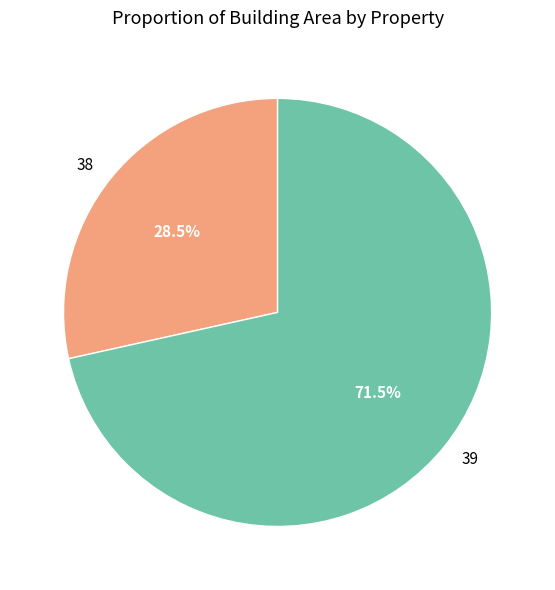

What is the majority slice?

39